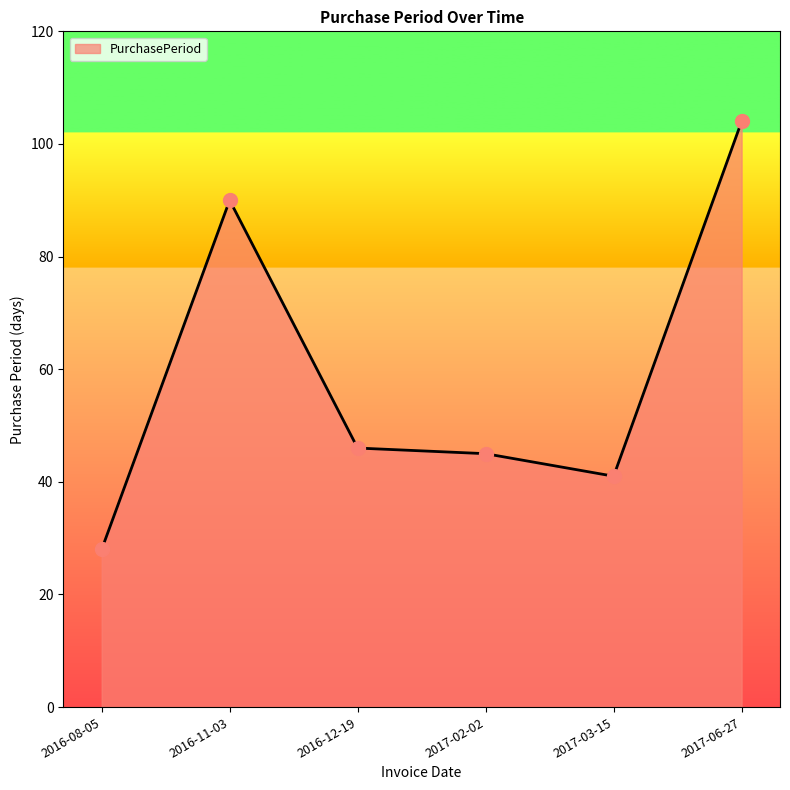

Between 2016-12-19 and 2017-06-27, which is larger?

2017-06-27